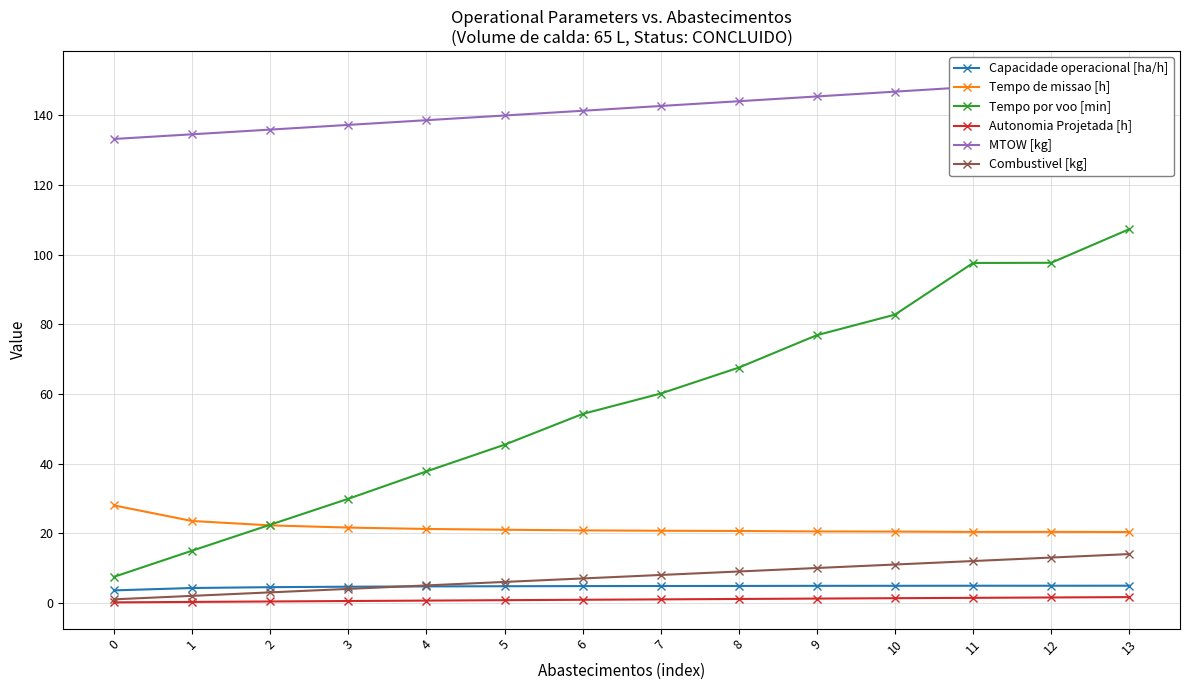

What is the difference between the second highest and second lowest values in the Autonomia Projetada [h] series?

1.3